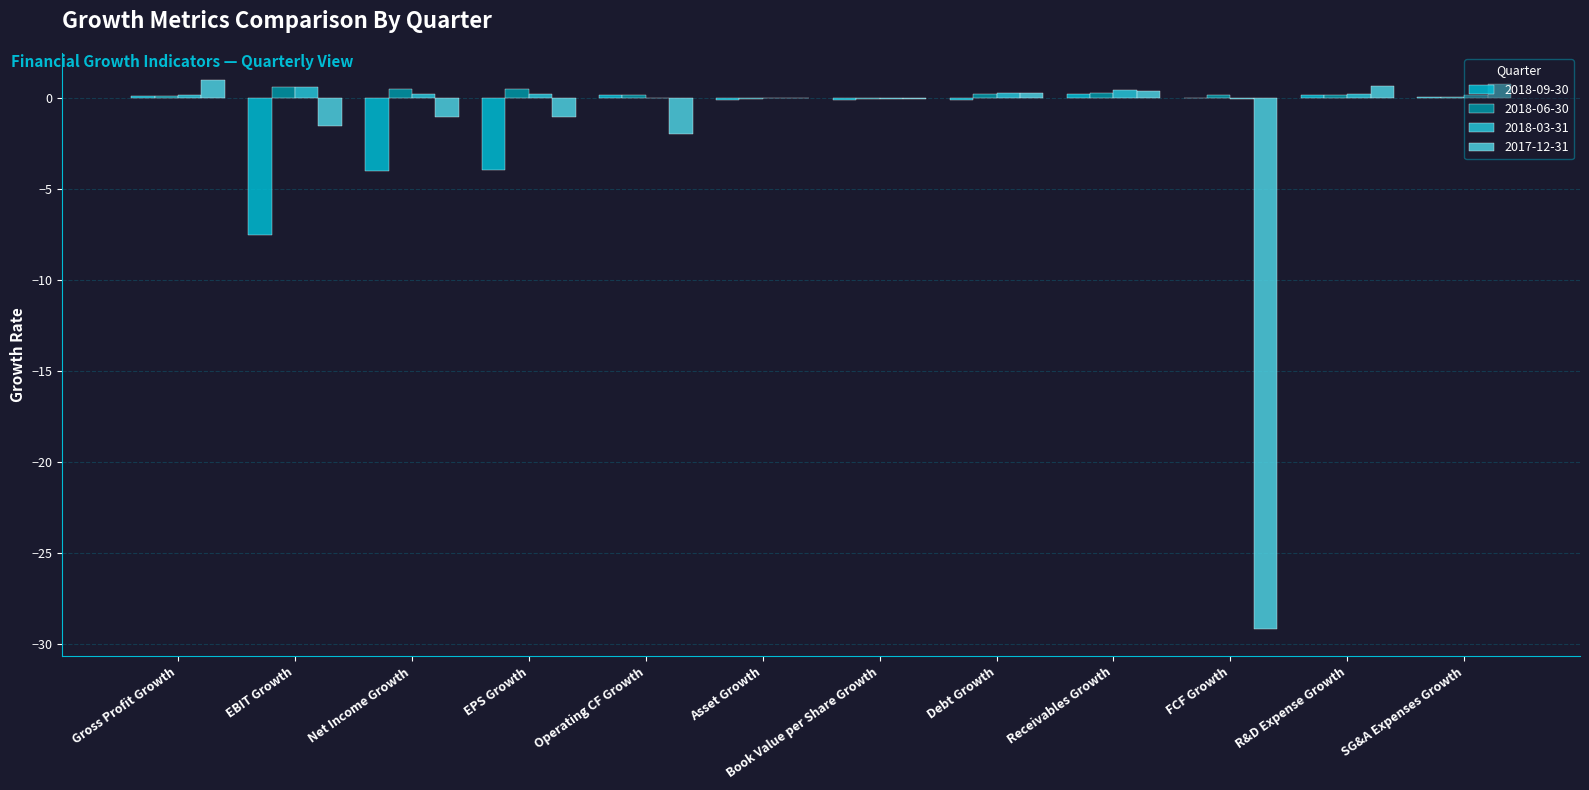

Between SG&A Expenses Growth and Net Income Growth, which is larger?

SG&A Expenses Growth